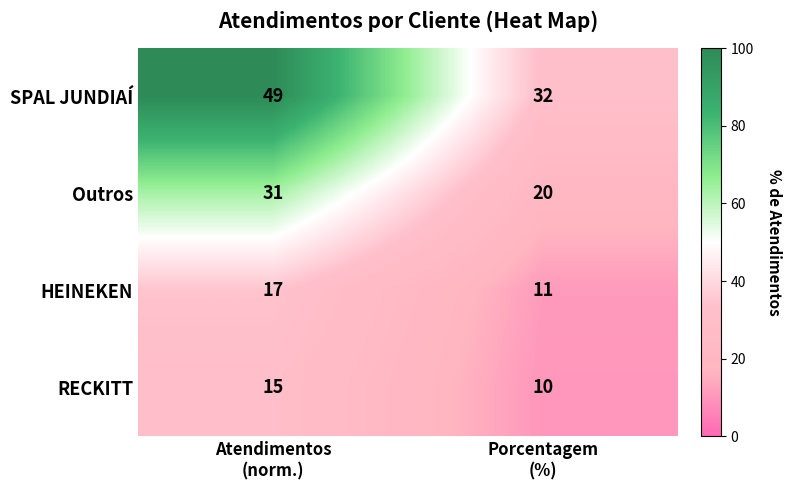

What is the difference between the maximum and minimum values in the SPAL JUNDIAÍ series?

17